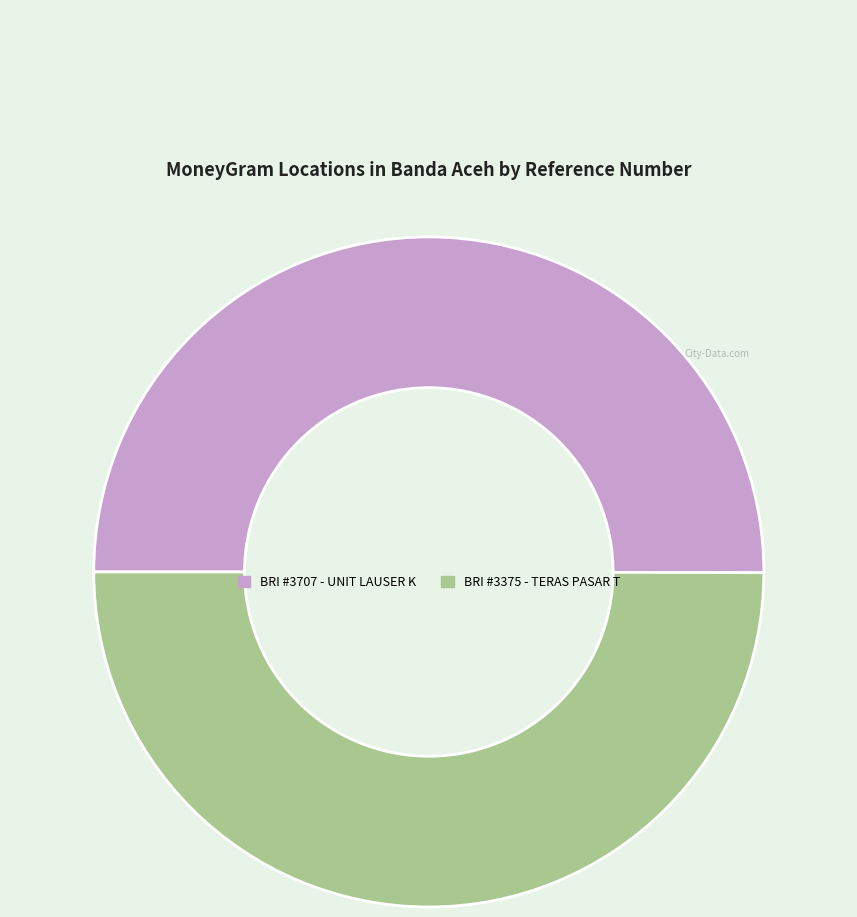

The BRI #3707 - UNIT LAUSER K slice represents 50% of the pie. True or false?

True